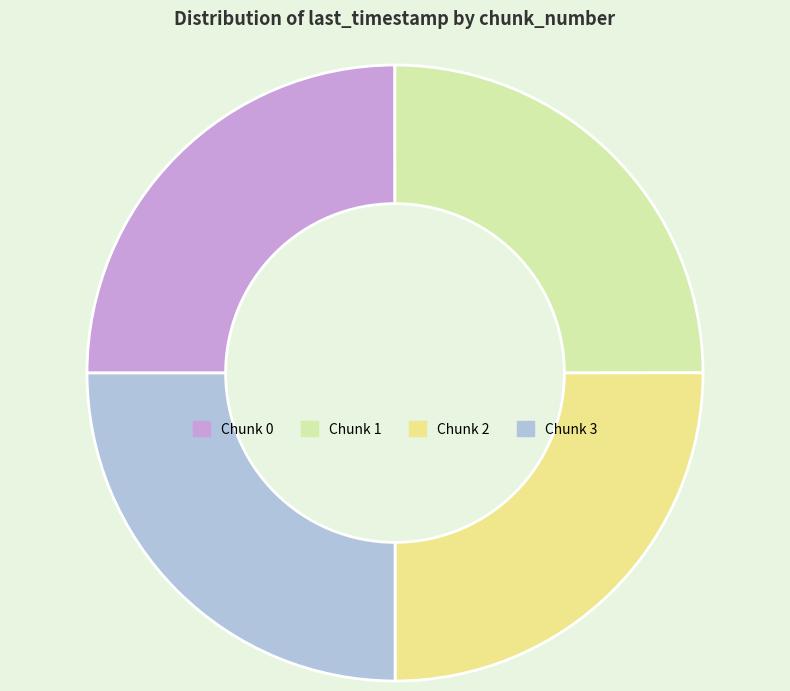

Is there any slice that represents more than half of the pie?

No